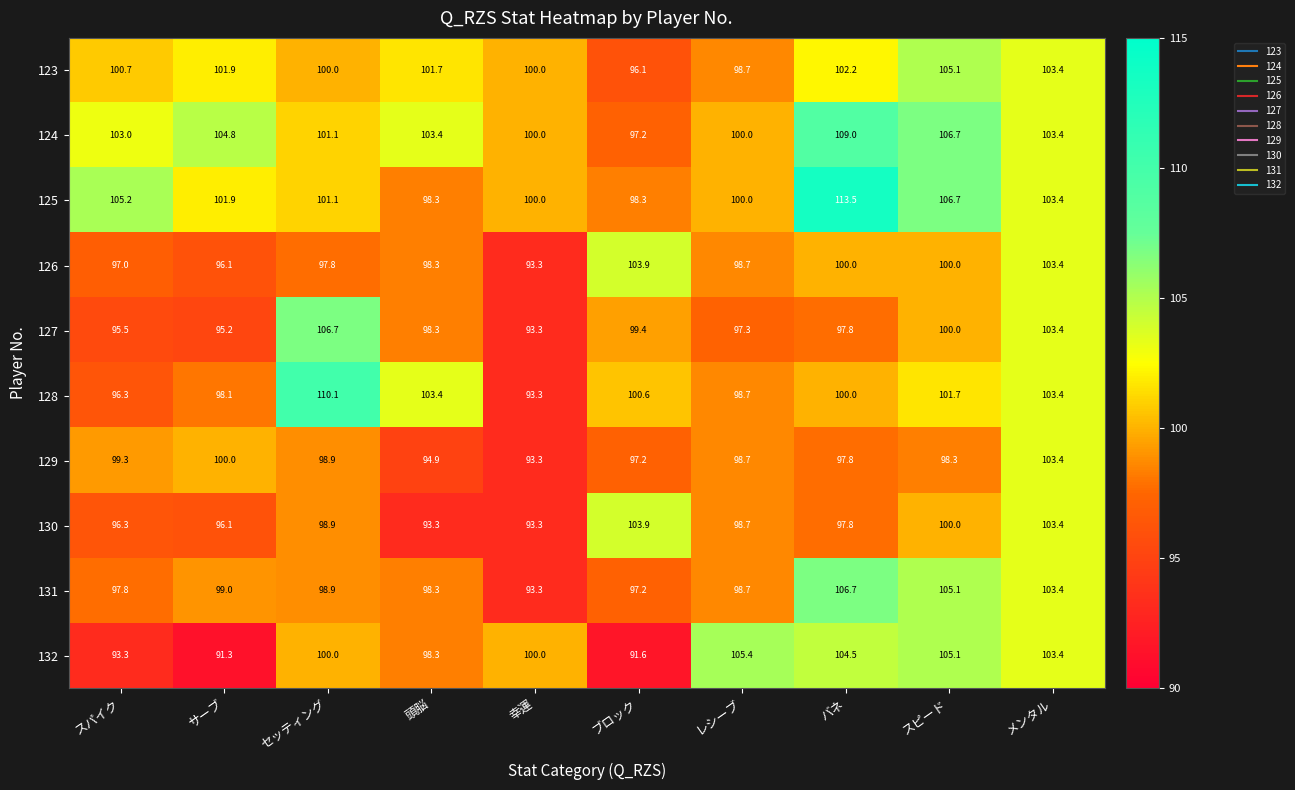

At which category is the sum across all series the highest?

メンタル